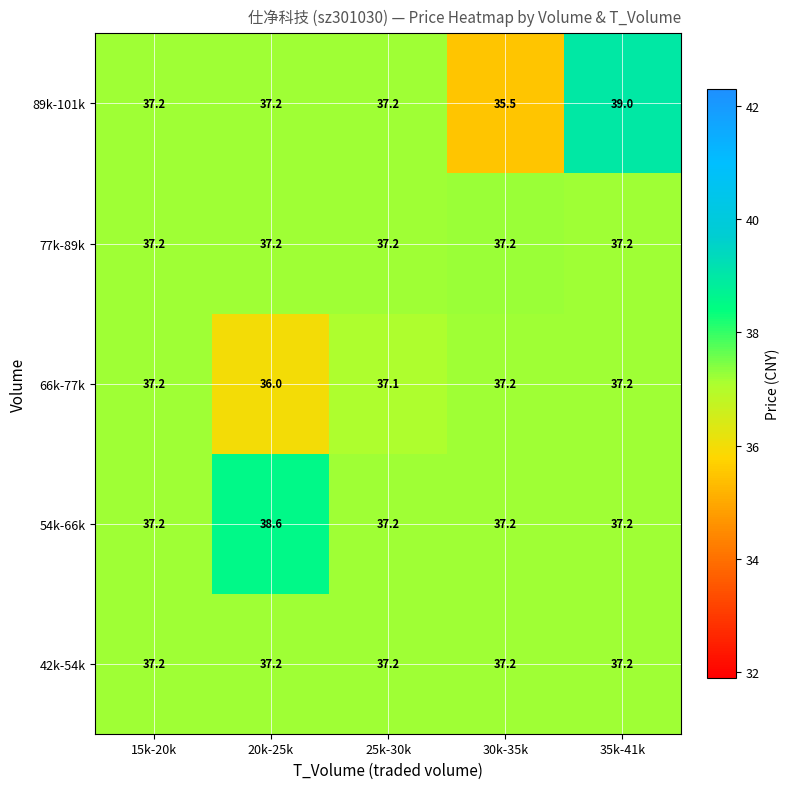

Which label corresponds to the largest value in the chart?

35k-41k